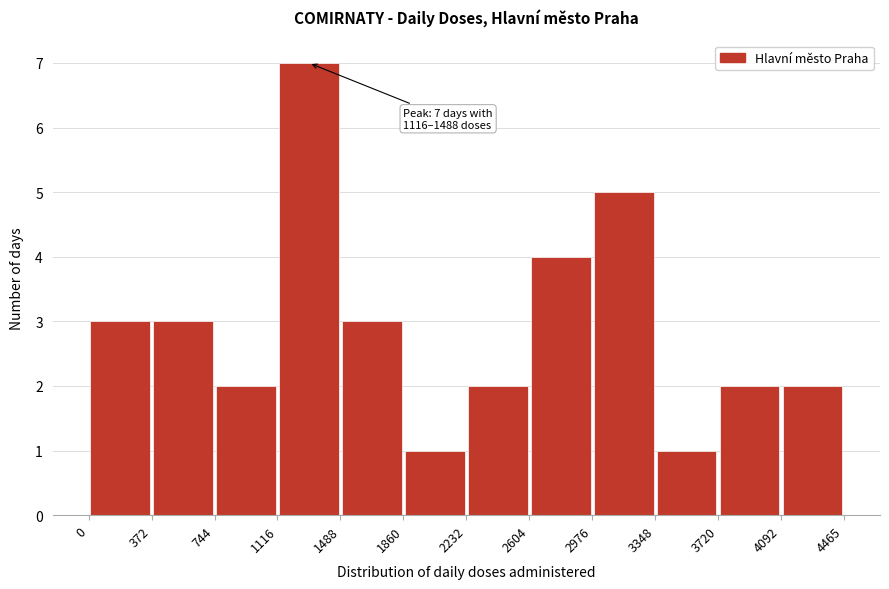

Which range on the x-axis has the tallest bar?

1116 to 1488